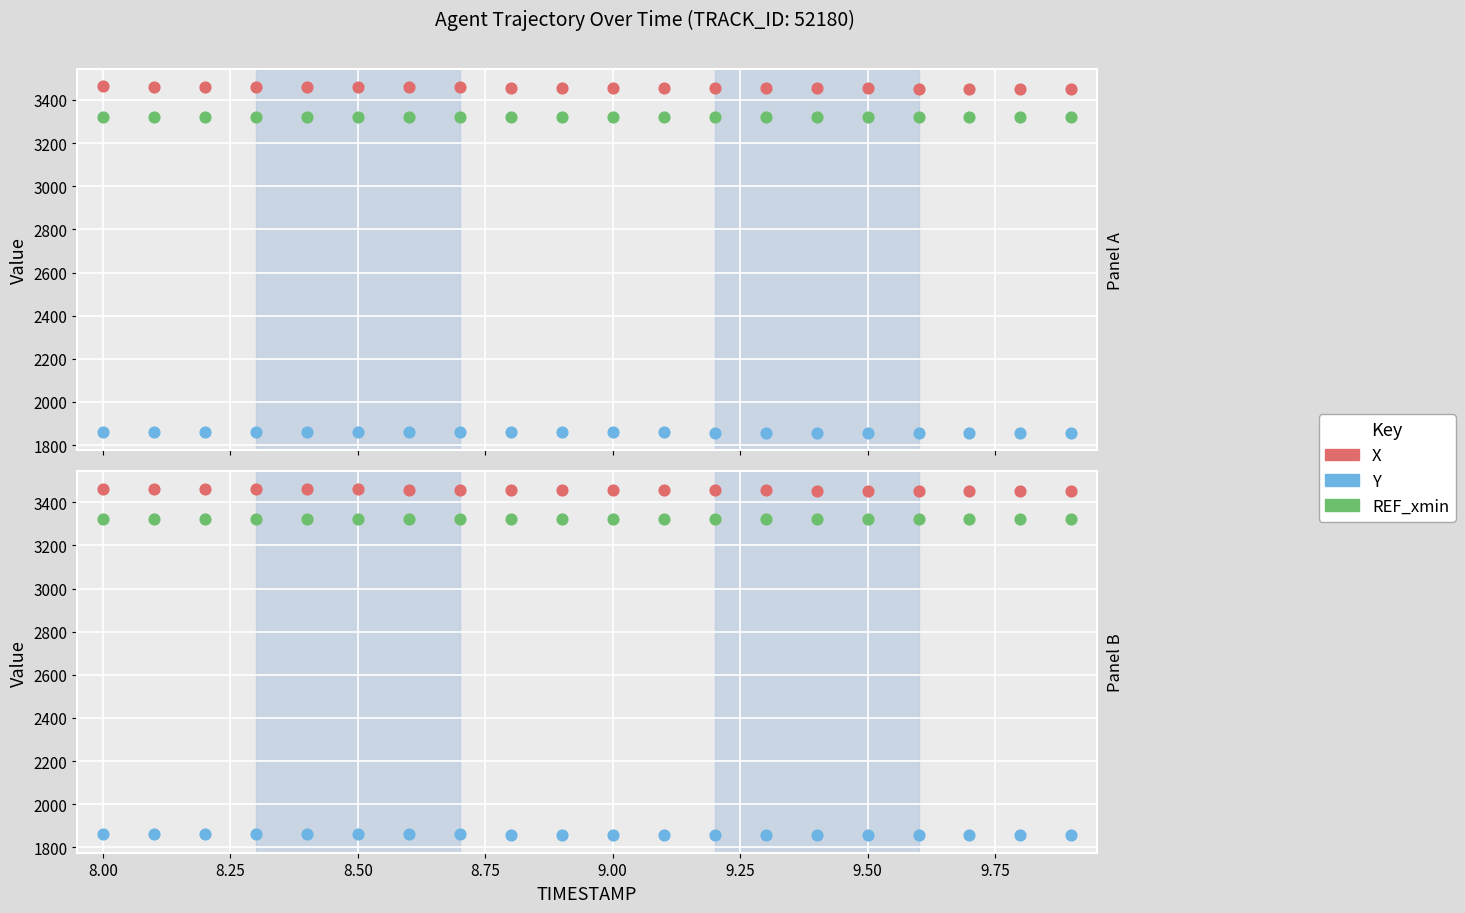

Which series has the largest total across all categories?

X